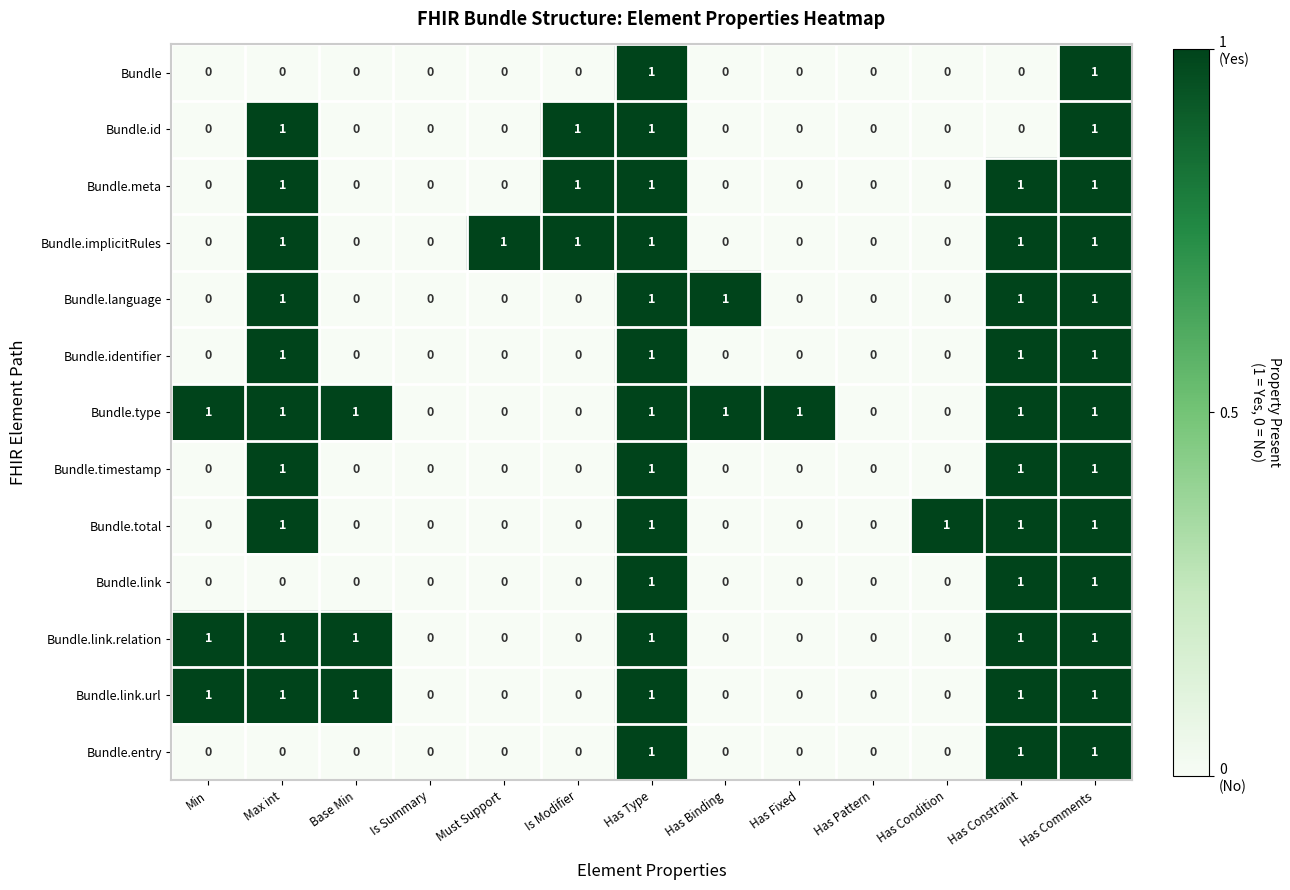

True or false: Bundle.meta has a value of 1 at Has Constraint.

True